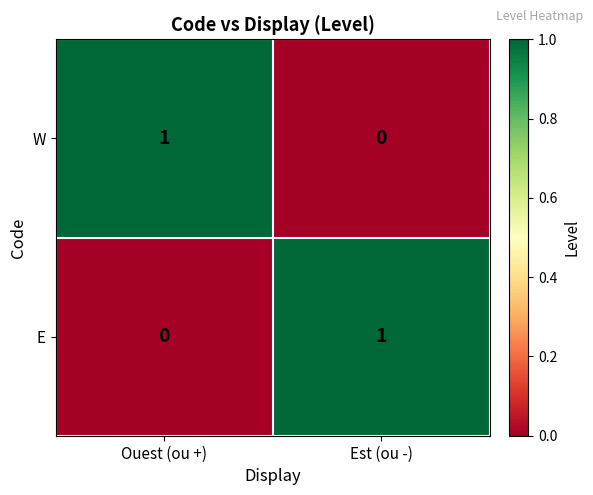

The value of W at Est (ou -) is 1. True or false?

False